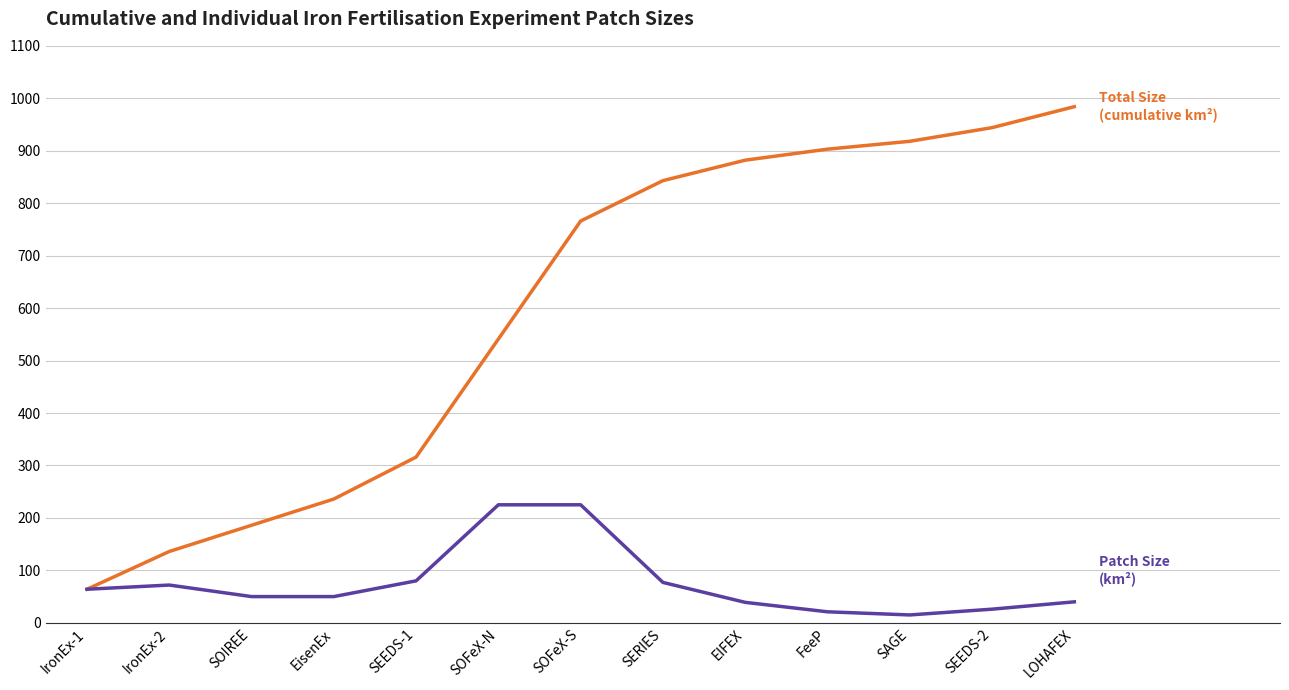

Which category has the highest value across all series?

LOHAFEX